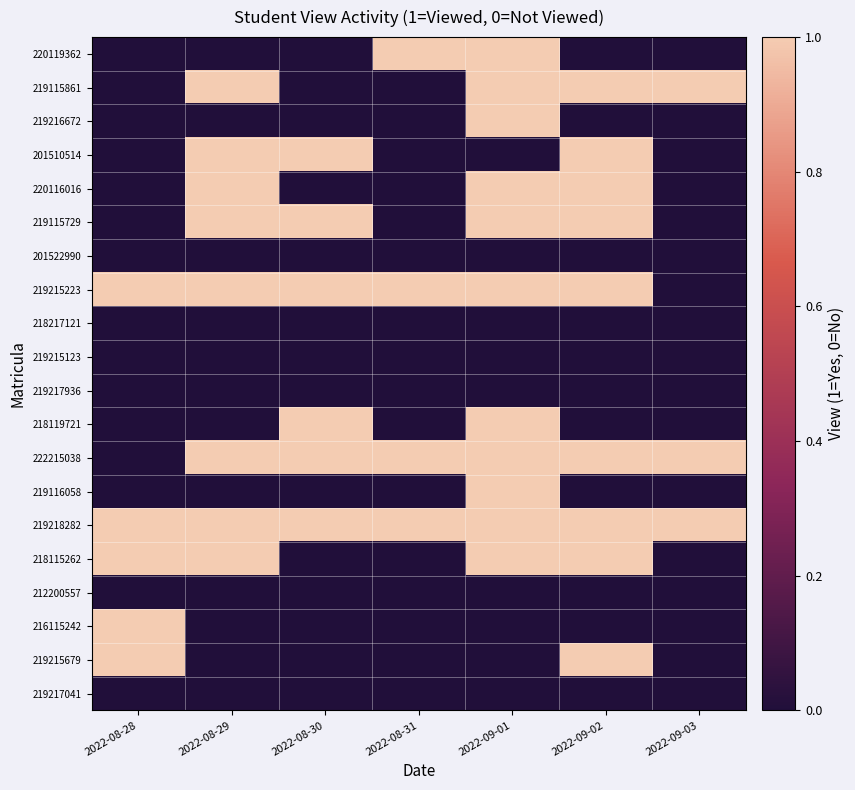

What is the total value across all series at 2022-09-02?

9